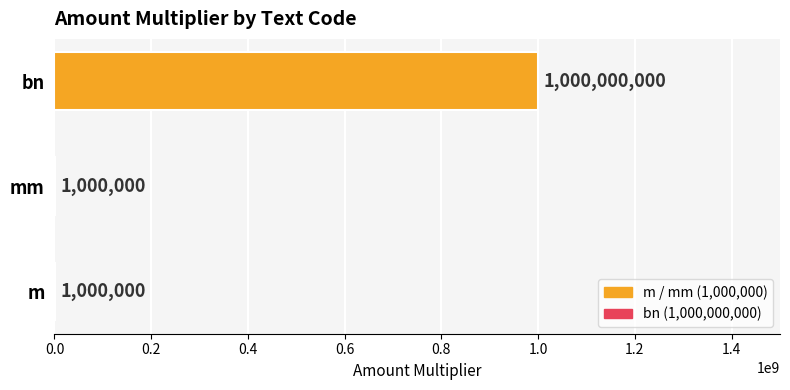

Reading bottom to top, extract all data points from this chart.

m=1000000	mm=1000000	bn=1000000000